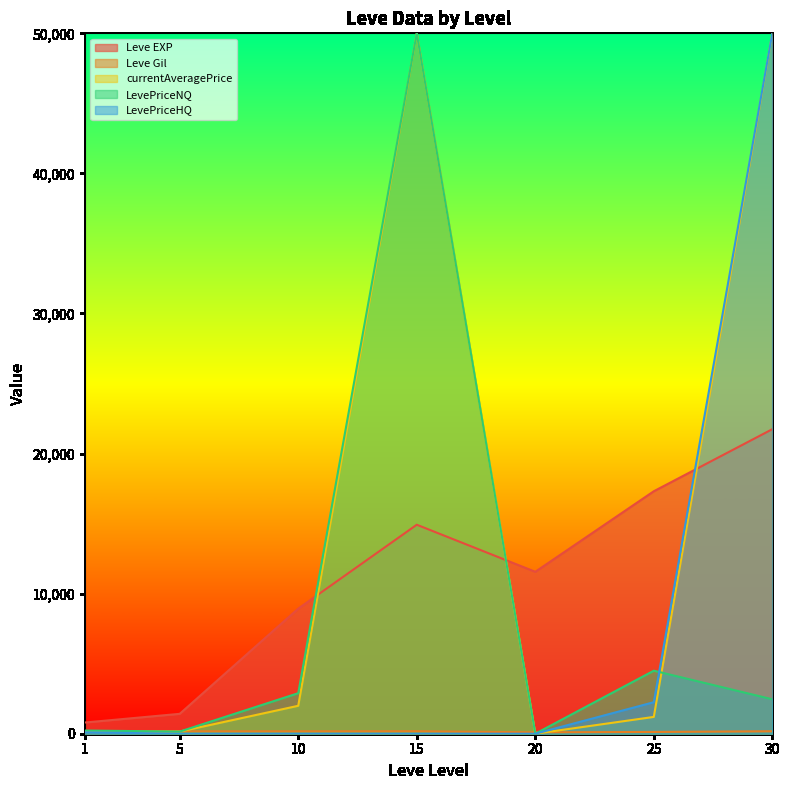

Read the Leve Gil value at 25.

126.0